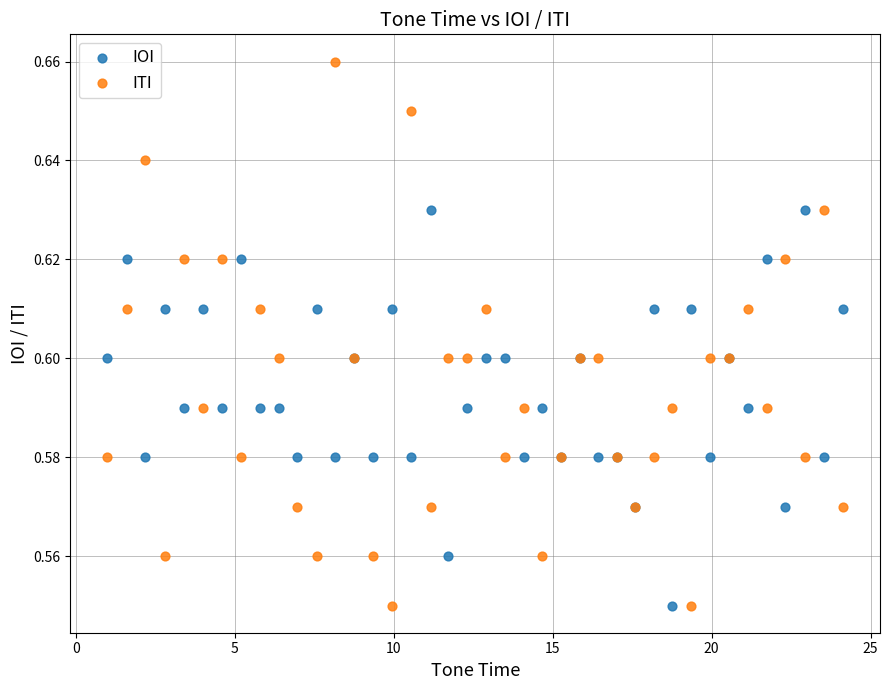

What is the X range (max minus min) for the scatter plot?

23.2